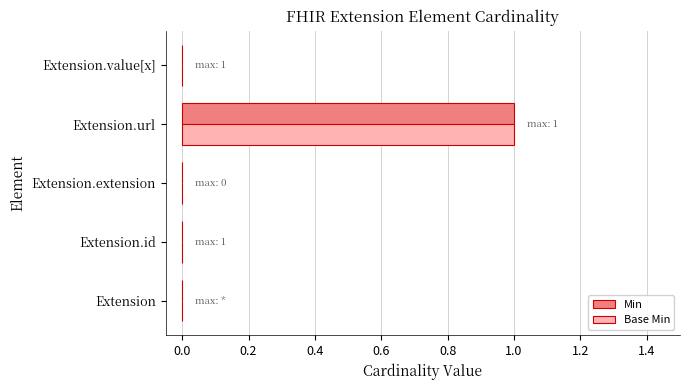

At which category is the sum across all series the highest?

Extension.url